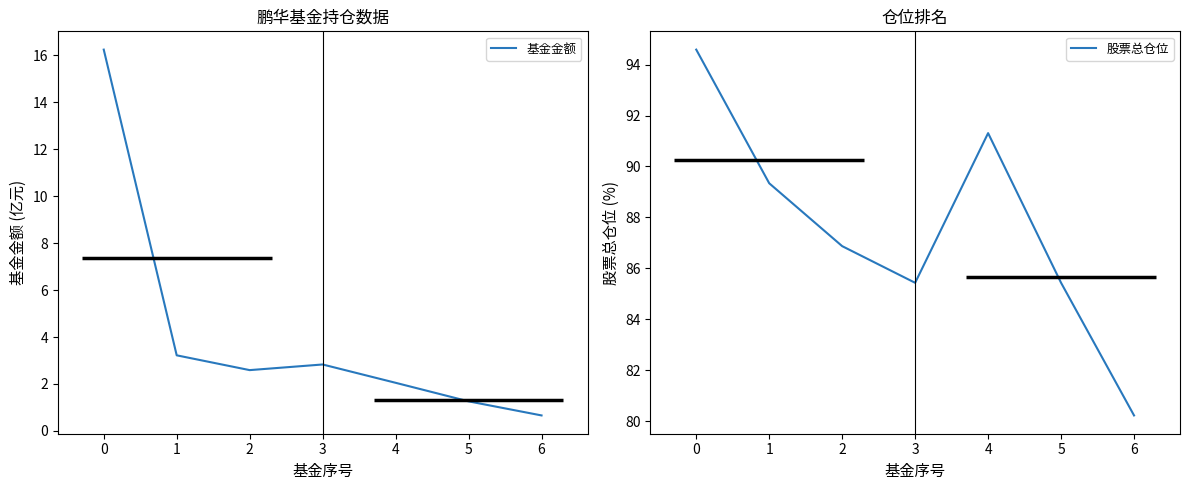

True or false: 基金金额 has a value of 3.2 at 1.

True